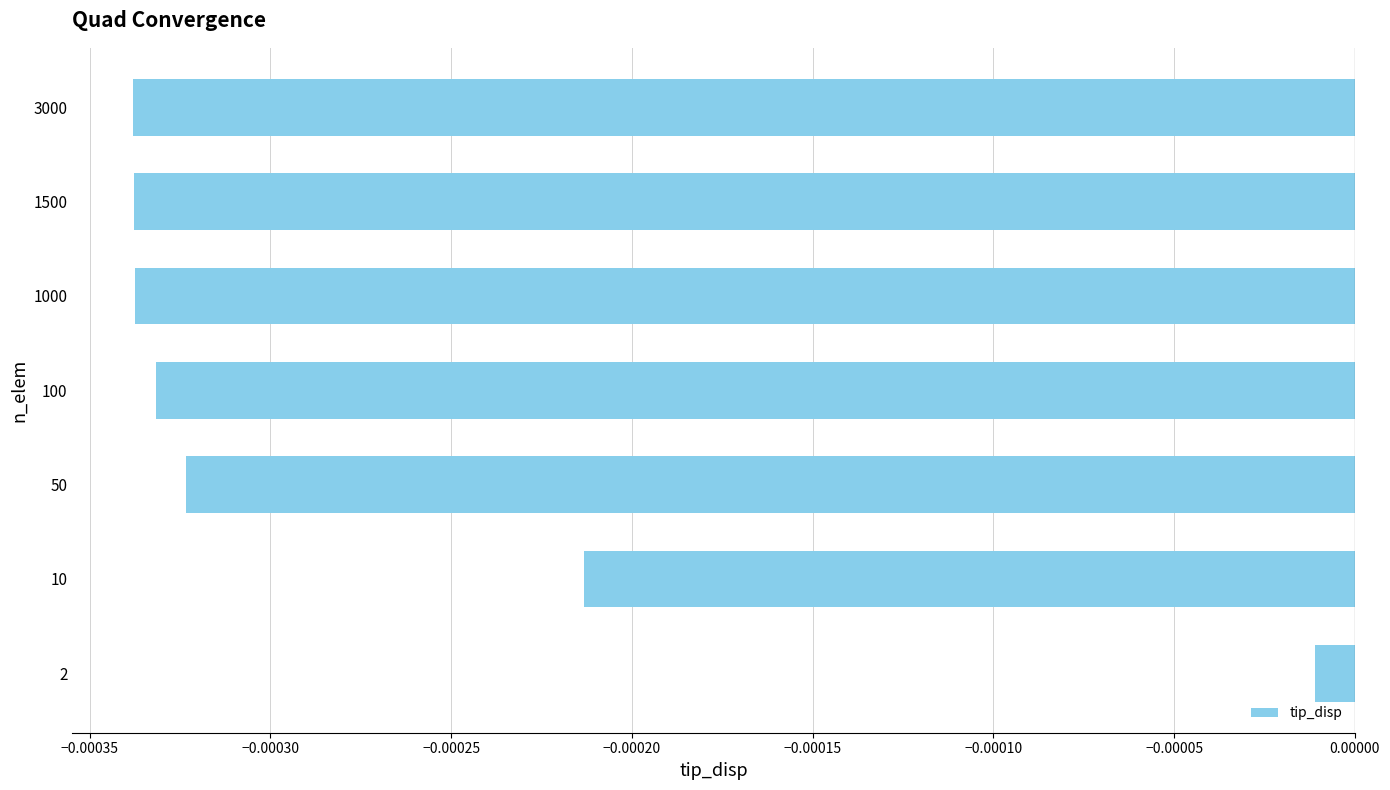

Between 10 and 1500, which is larger?

10